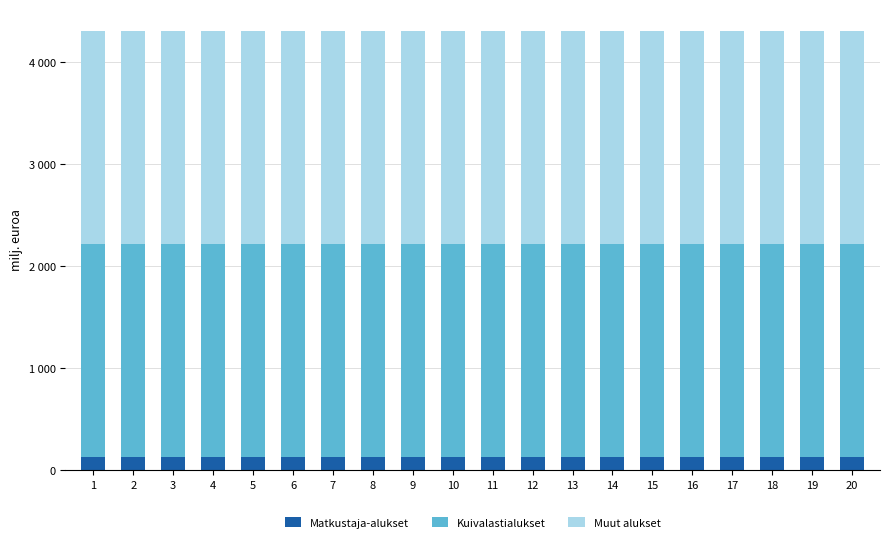

Which series has the largest total across all categories?

Muut alukset